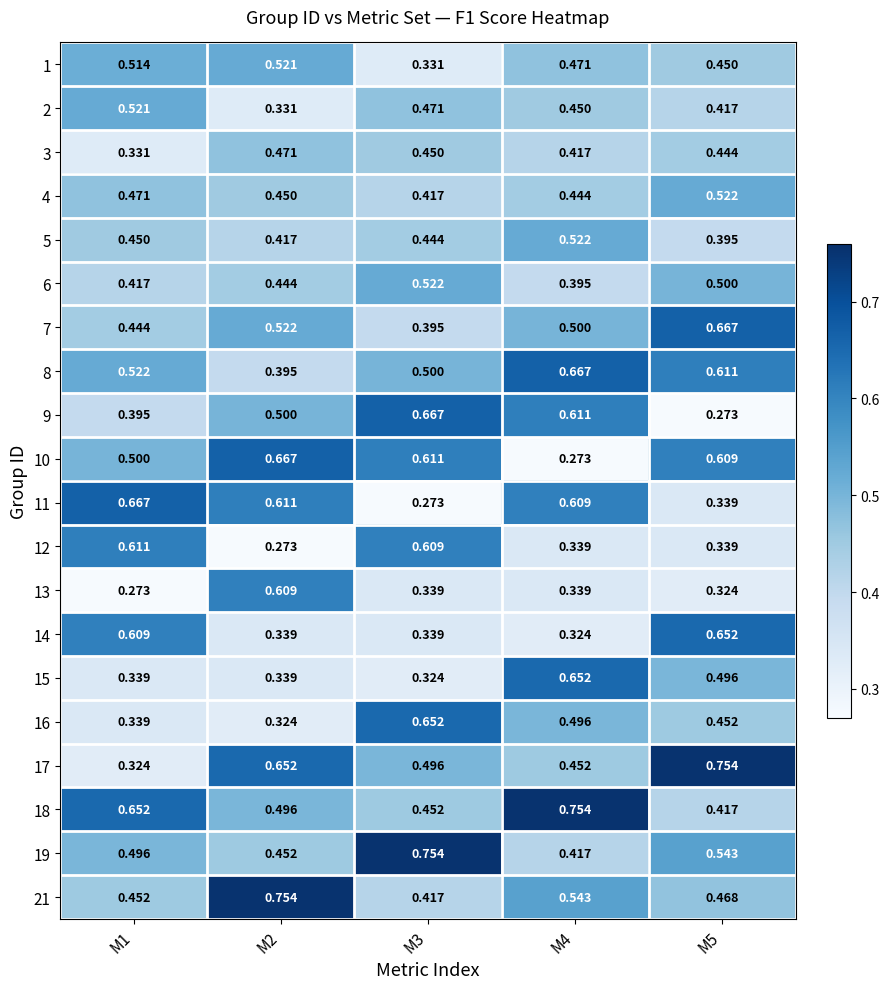

Which series has the largest total across all categories?

18